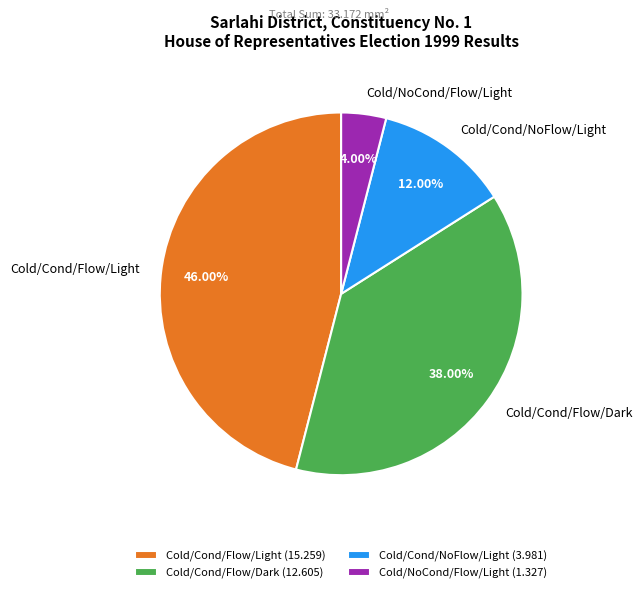

Do Cold/Cond/NoFlow/Light and Cold/Cond/Flow/Light together represent more than half of the pie?

Yes